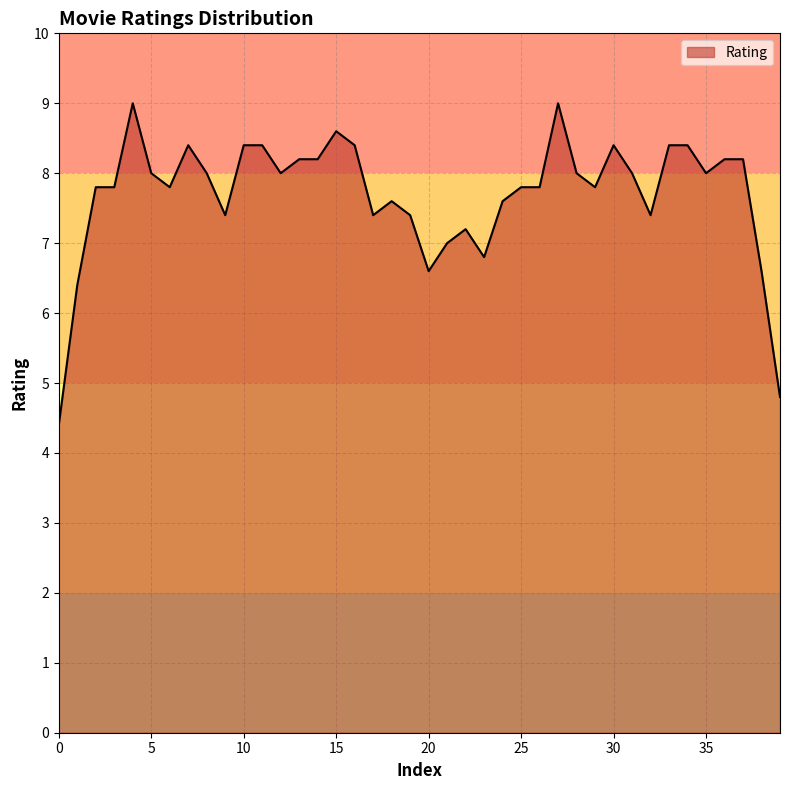

What is the greatest value displayed?

9.0